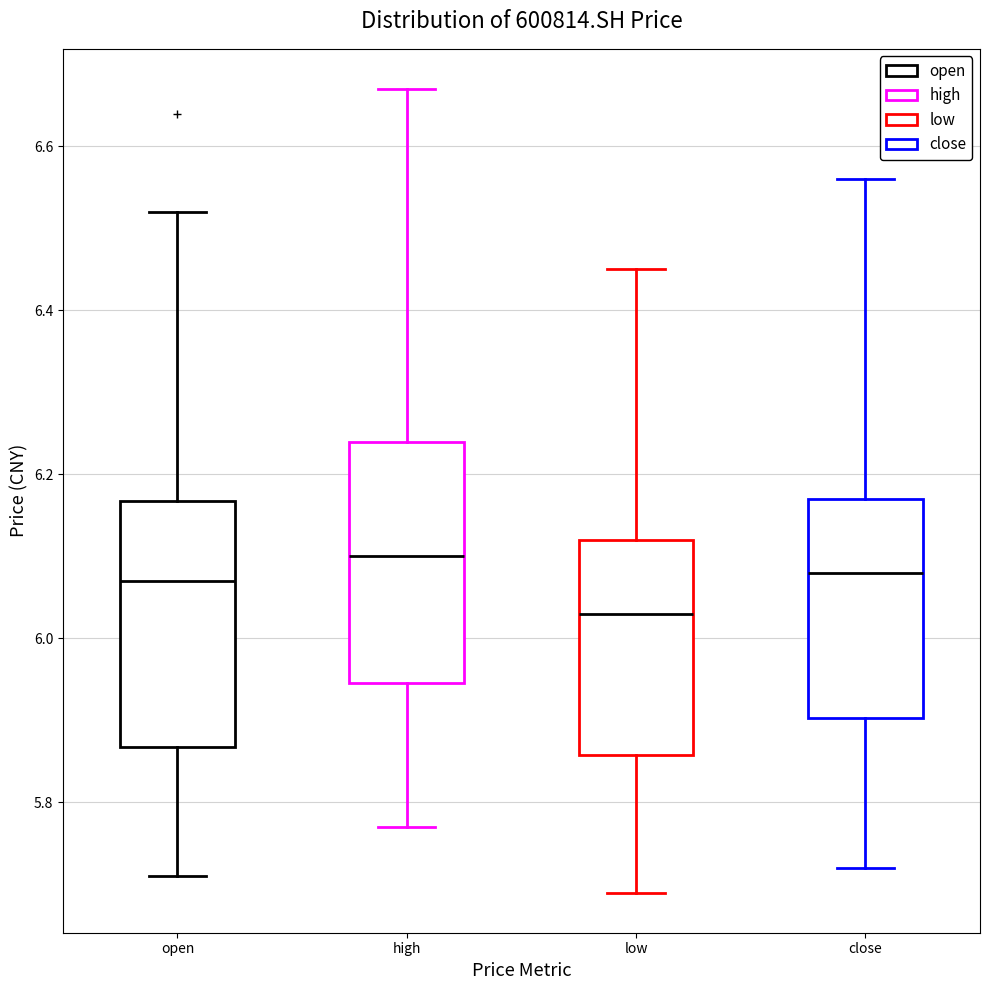

Where is the lower edge of the box for low on the y-axis? The values are not printed on the chart, so give them approximately, as read against the axis.

5.86